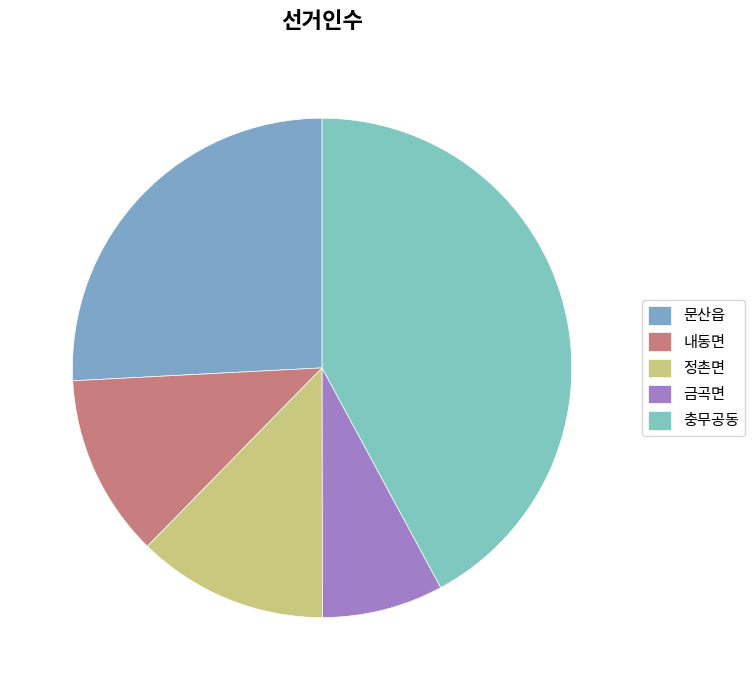

Rank the categories by value from highest to lowest.

충무공동, 문산읍, 정촌면, 내동면, 금곡면